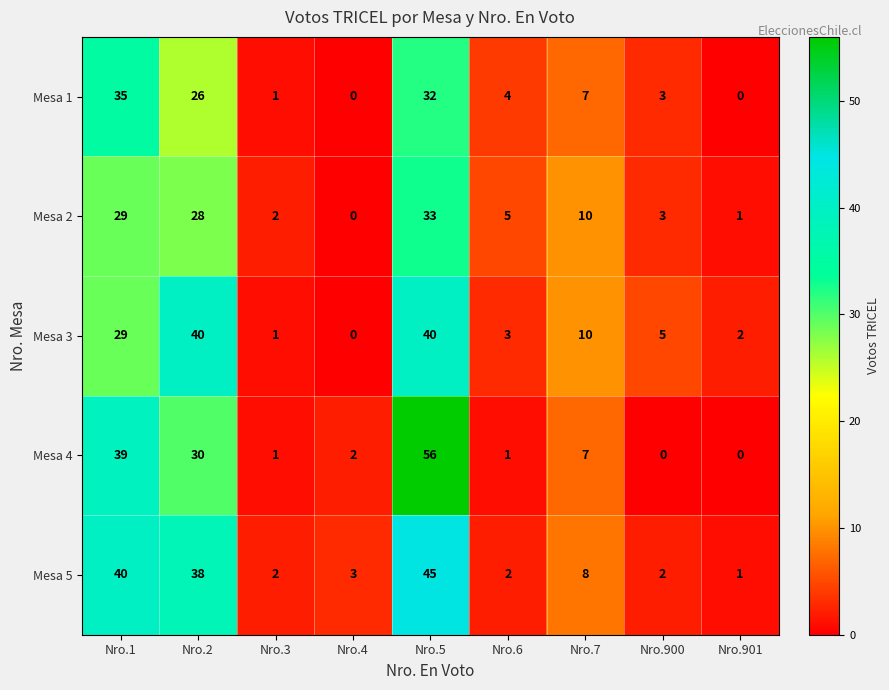

How many data points in Mesa 5 are less than 3?

4